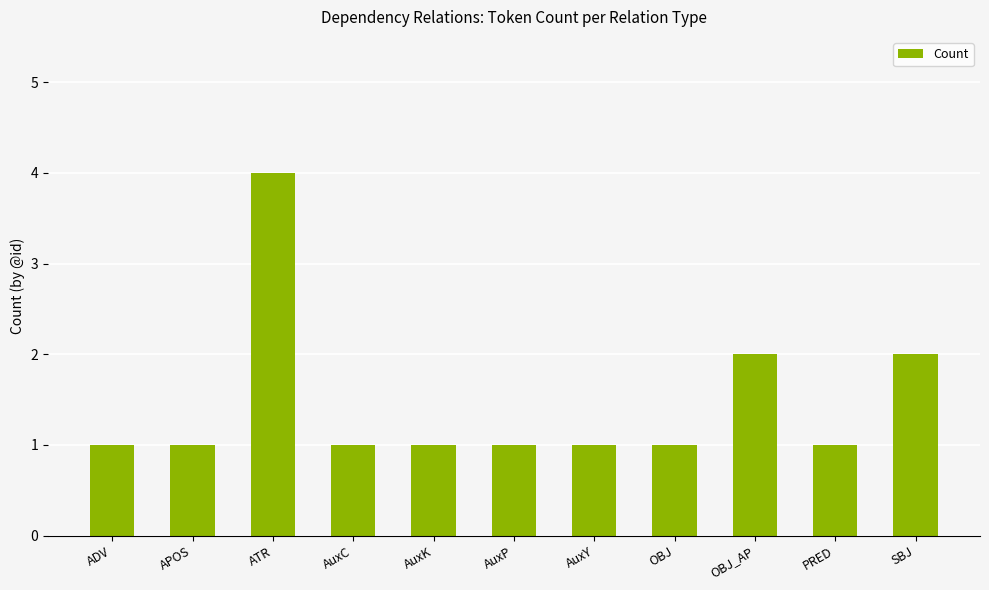

What is the sum of the values at APOS and ADV?

2